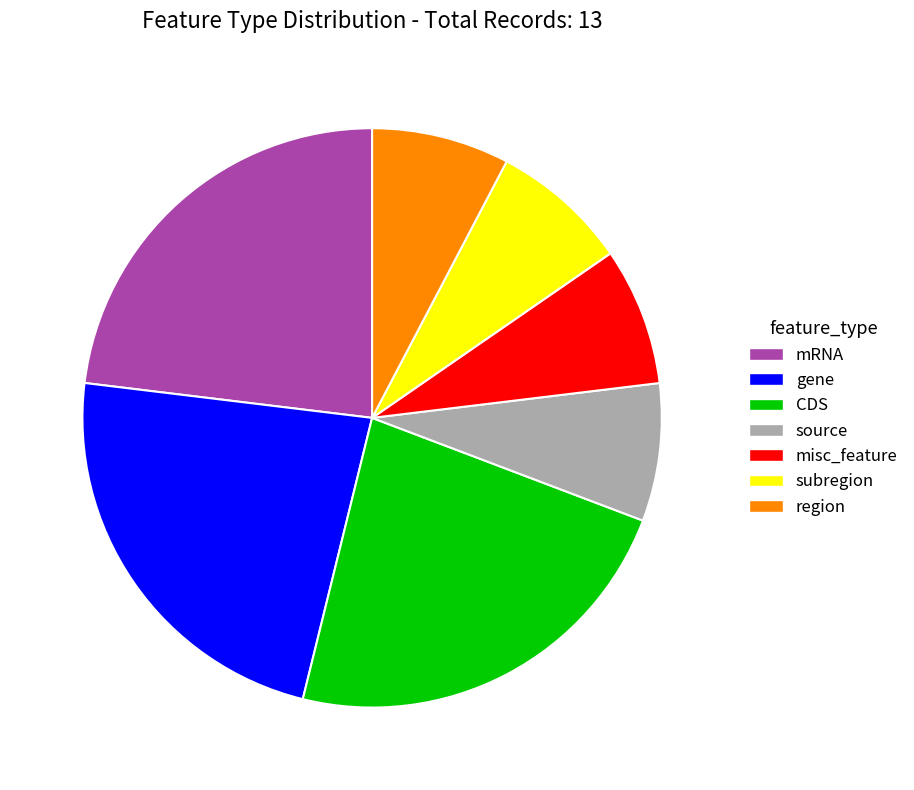

Is the sum of gene and source greater than half?

No